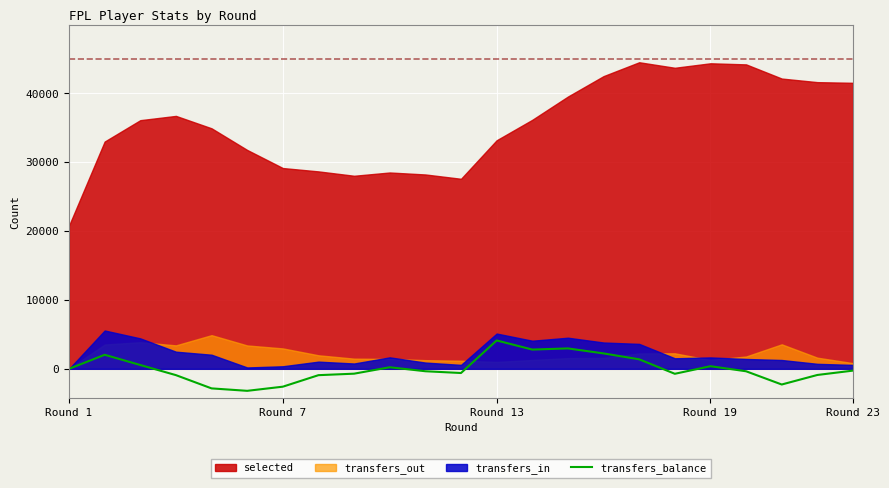

What is the highest value of the transfers_balance series?

4120